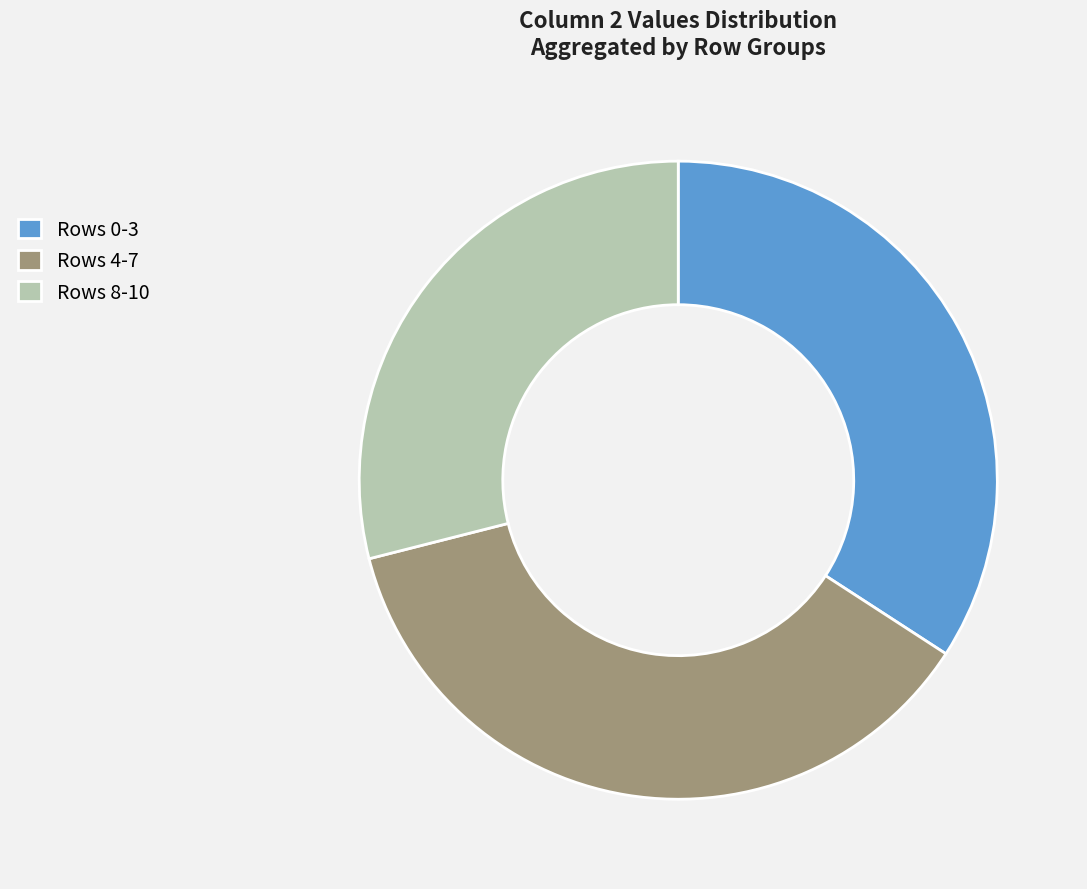

Is Rows 4-7 the majority of the pie?

No